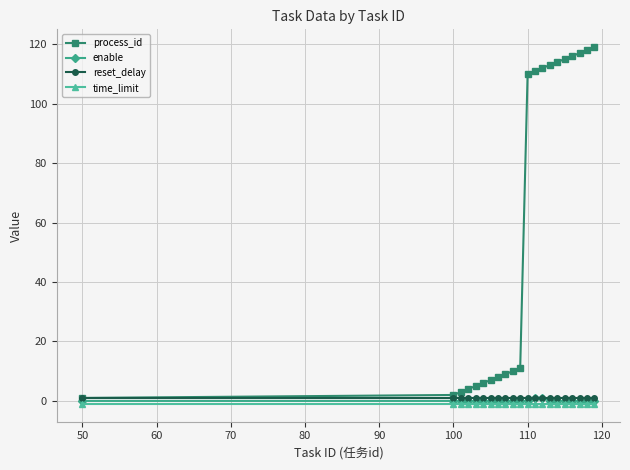

What is the average value of the reset_delay series?

1